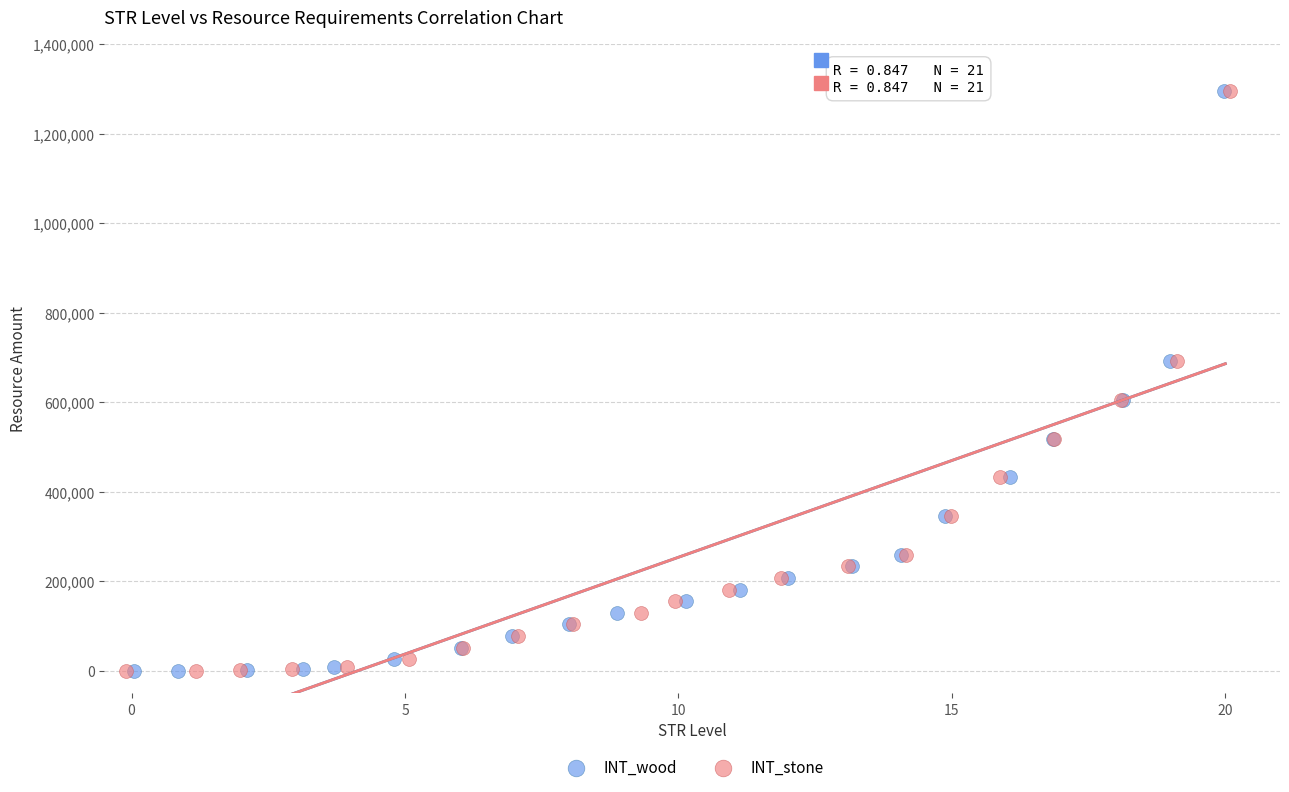

What are all the series names shown in the legend?

INT_wood, INT_stone